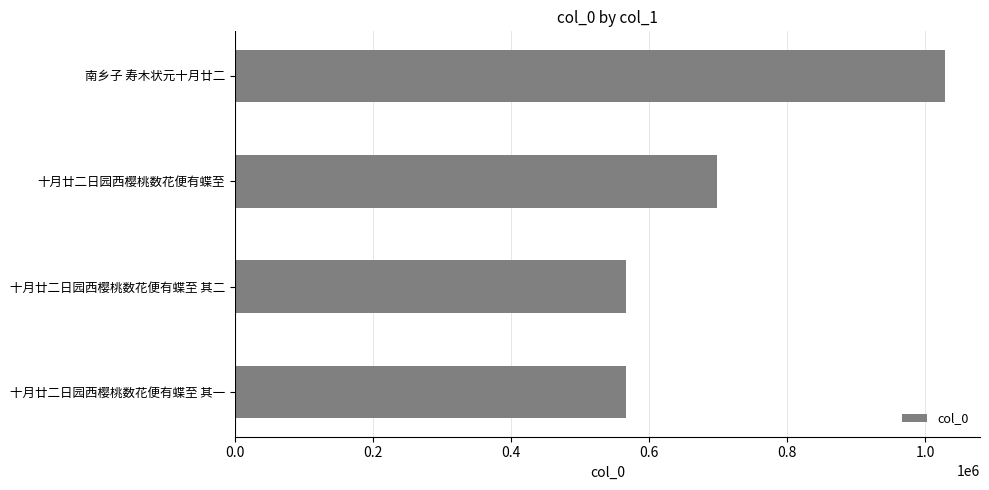

What is the difference between the maximum and minimum values?

461420